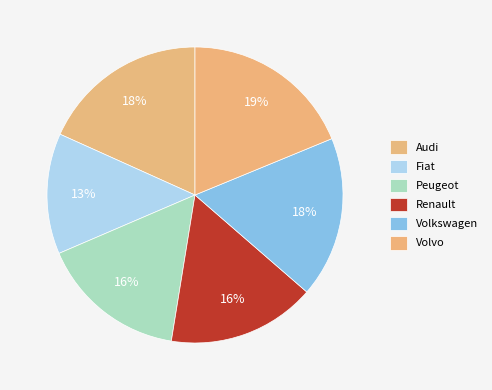

Does any single category account for the majority?

No